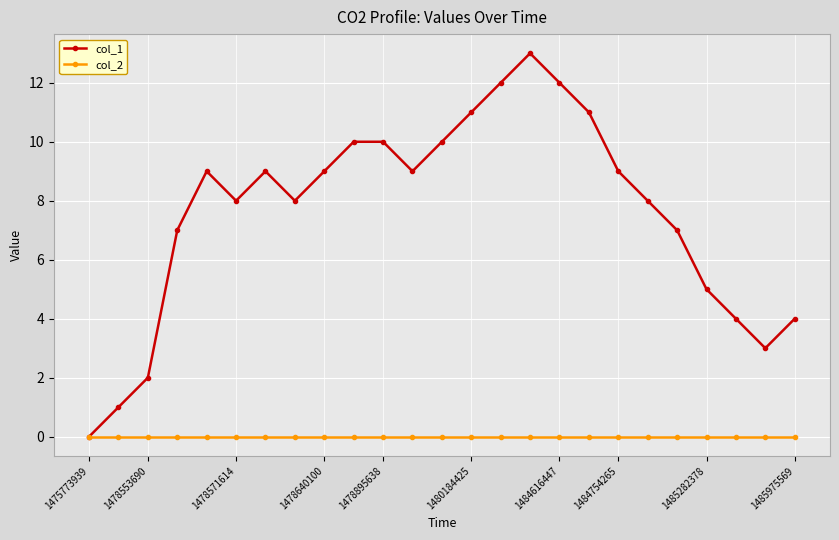

List the series in order of their peak value, lowest first.

col_2, col_1